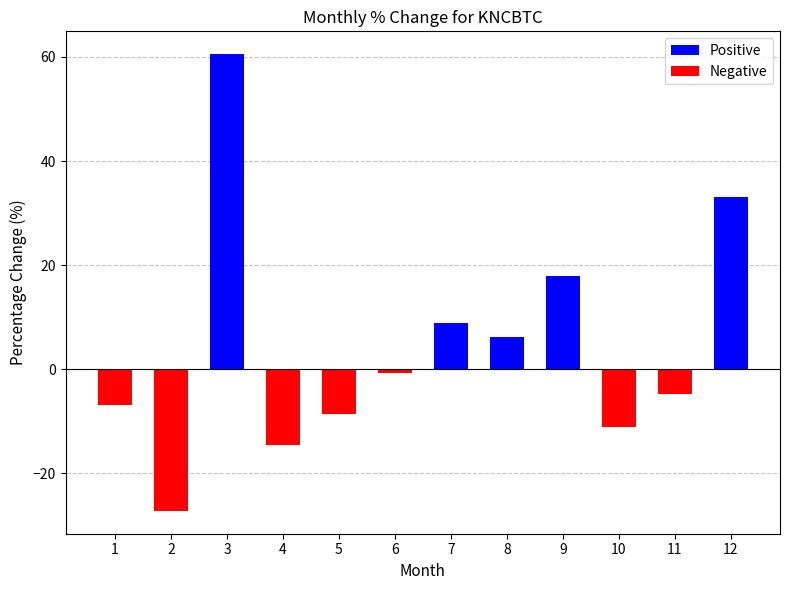

How many negative values are there?

7